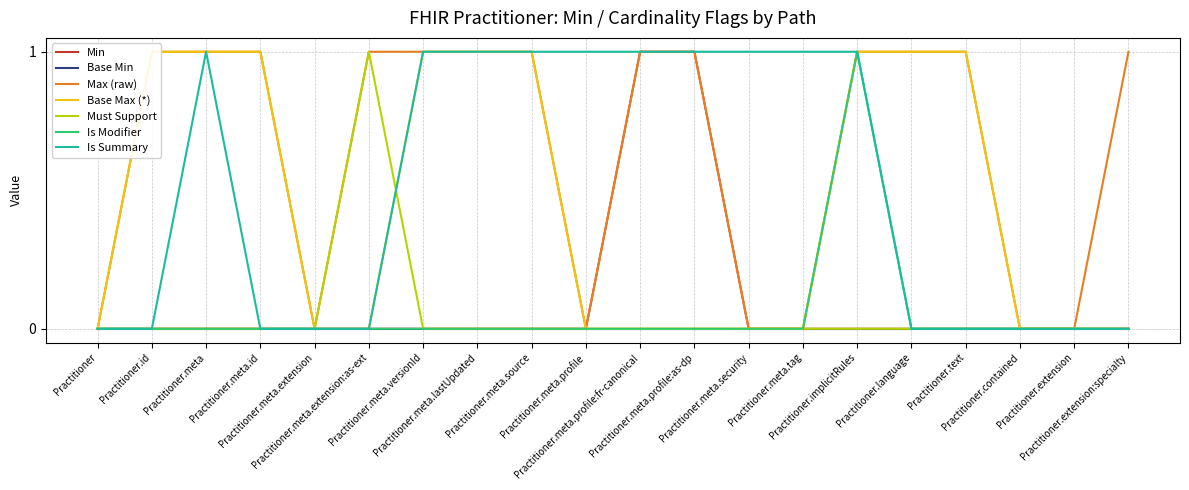

What is the sum of all values?

2